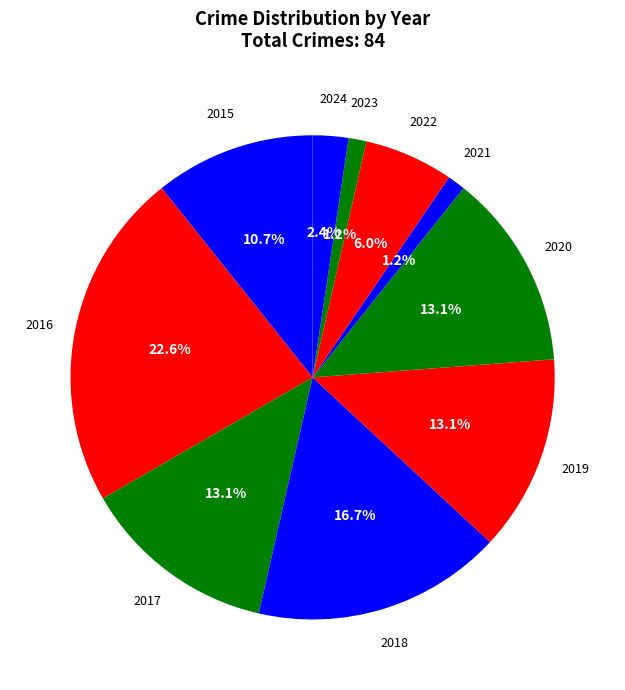

The 2019 slice represents 1% of the pie. True or false?

False